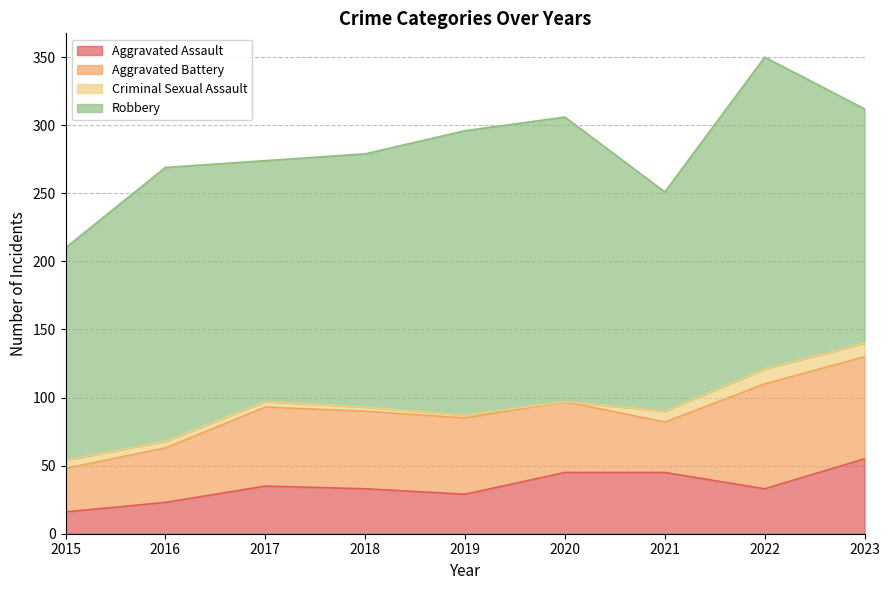

True or false: Aggravated Battery and Criminal Sexual Assault cross at least once.

False